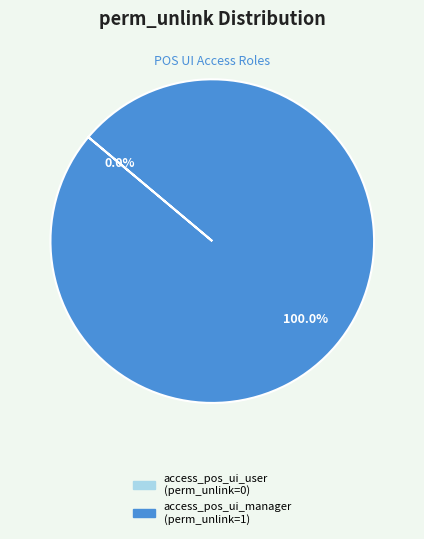

Is it true that access_pos_ui_user is 0% of the pie?

True